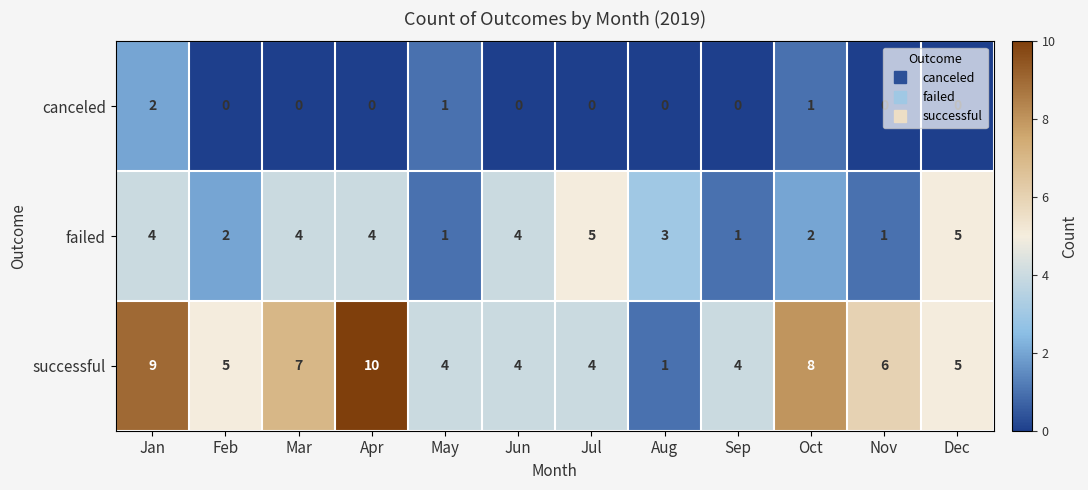

Rank the series by their maximum value, from lowest to highest.

canceled, failed, successful